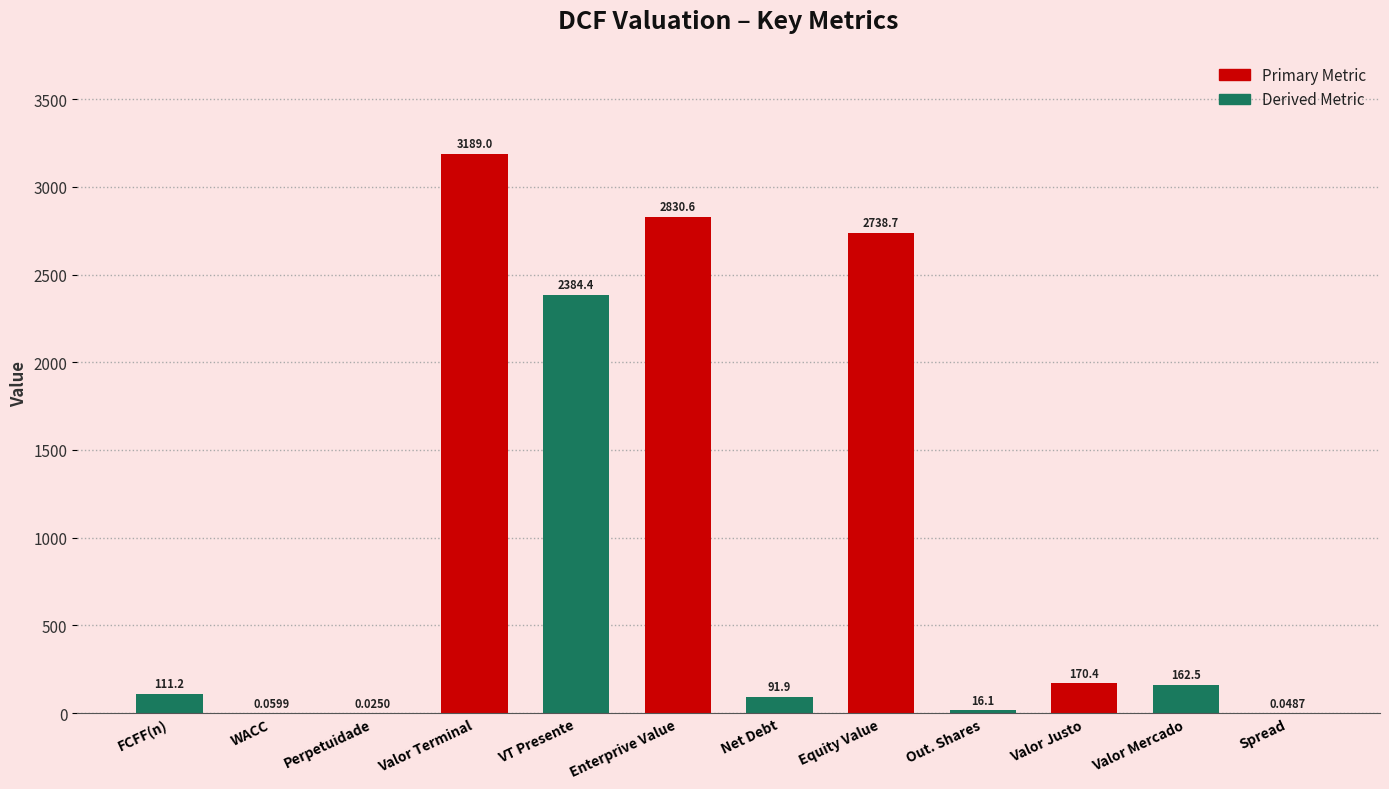

What is the change in value from WACC to Equity Value?

+2738.6